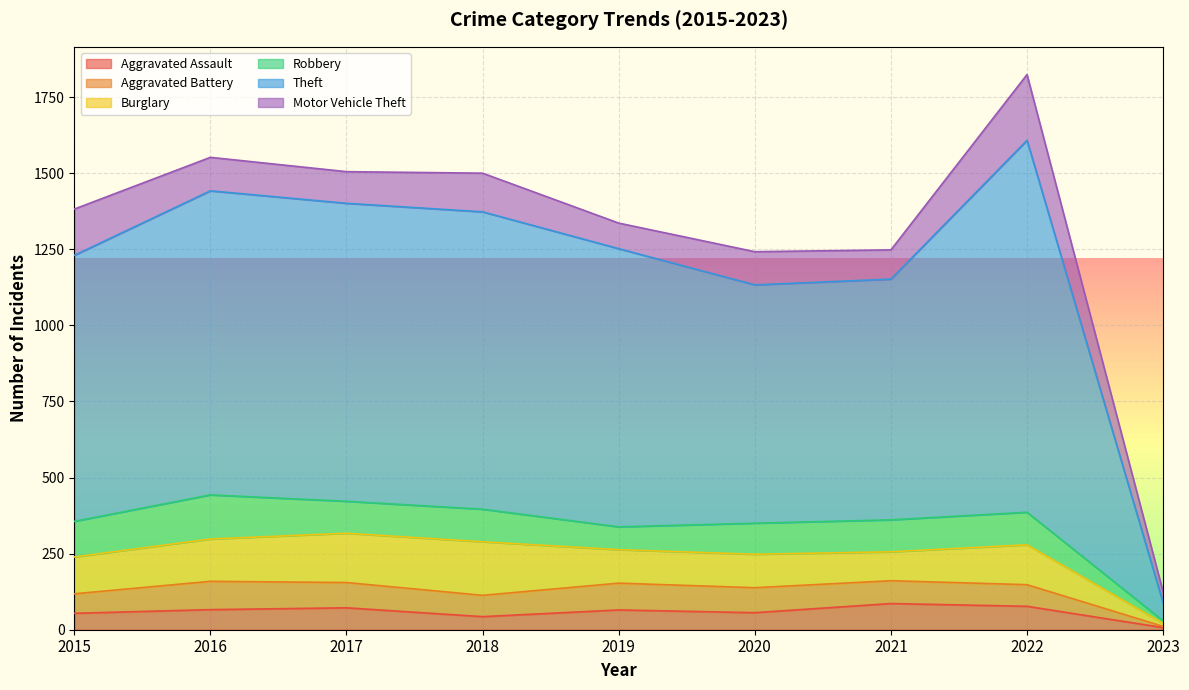

What are all the series names shown in the legend?

Aggravated Assault, Aggravated Battery, Burglary, Robbery, Theft, Motor Vehicle Theft